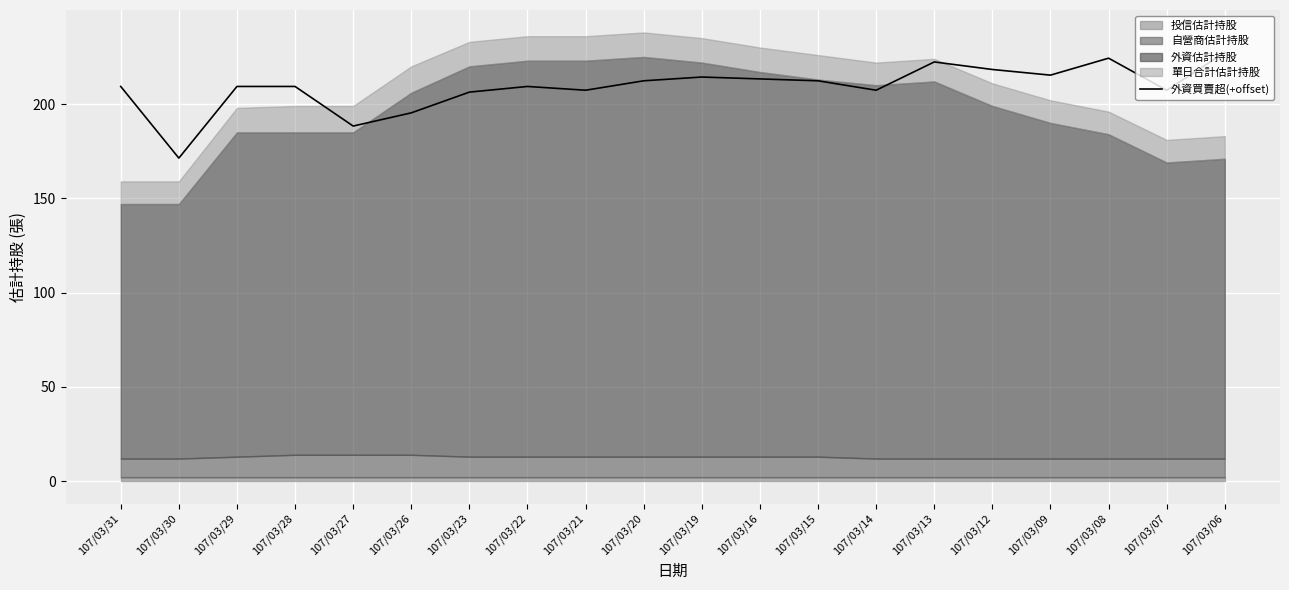

What is the sum of the values at 107/03/06 and 107/03/13?

449.7